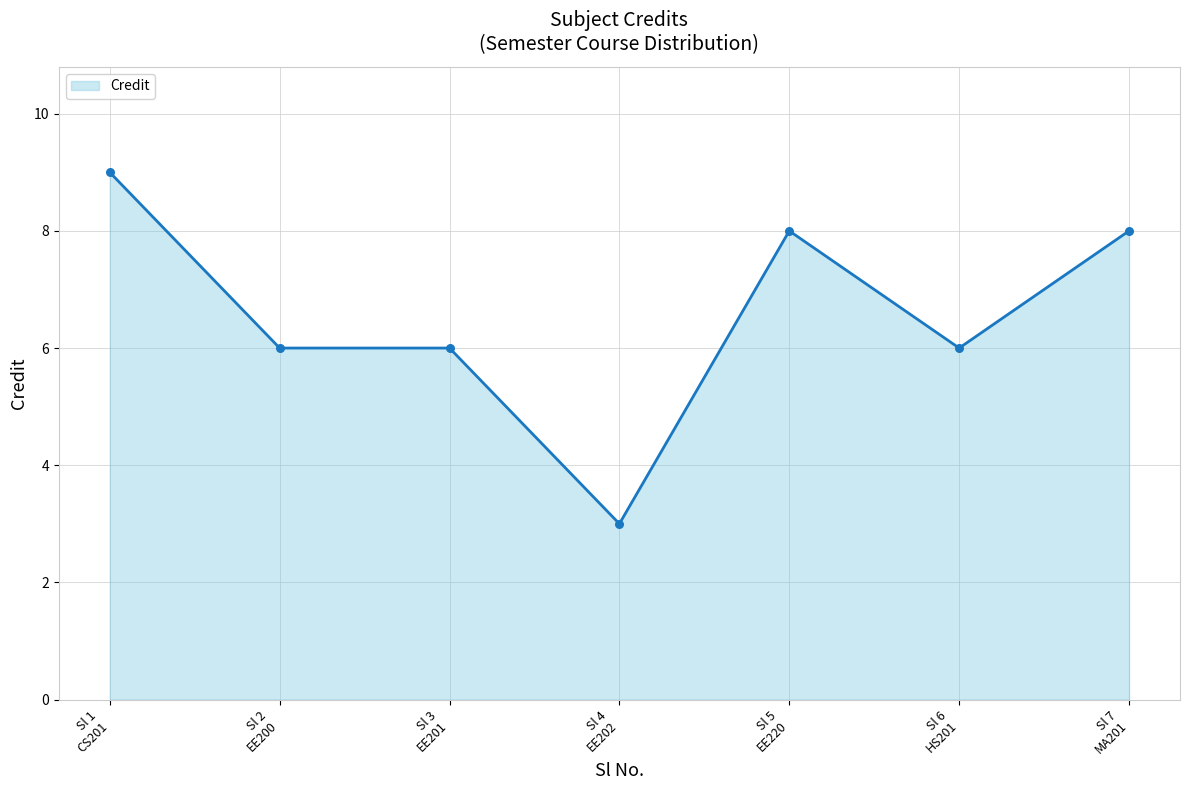

What is the average value?

7